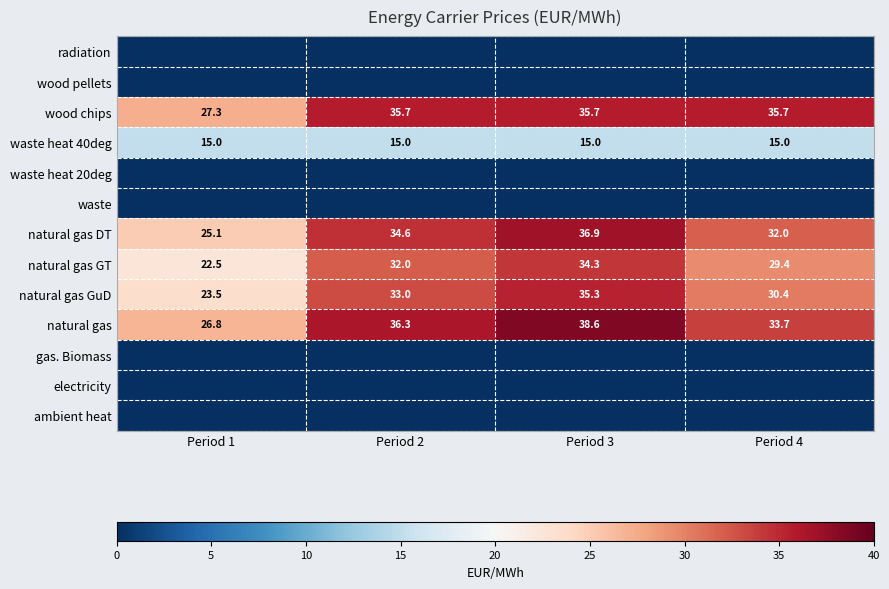

The natural gas series shows 3.5 at Period 1. True or false?

True